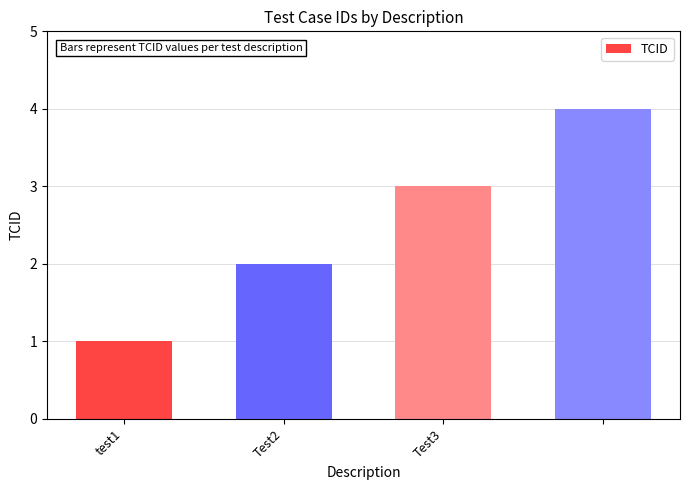

What is the smallest value displayed?

1